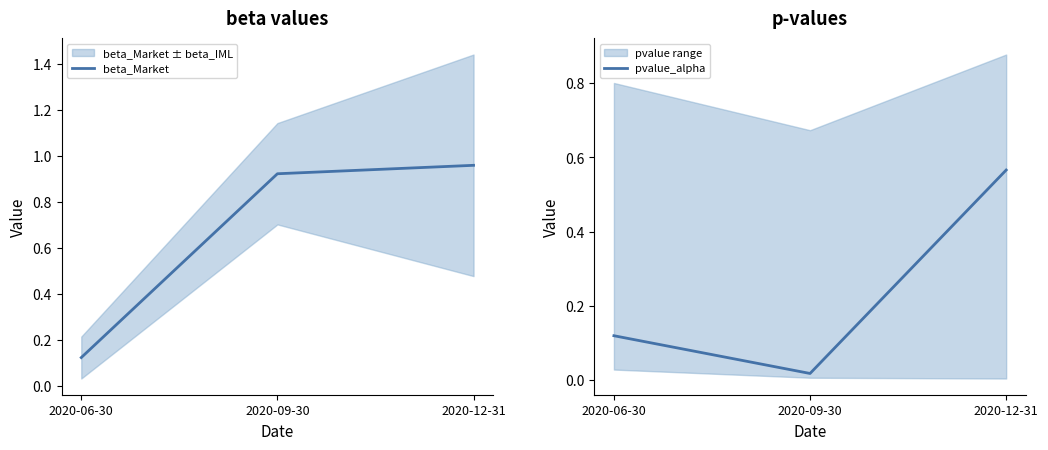

Rank the series at 2020-12-31 from highest to lowest value.

beta_Market, pvalue_alpha